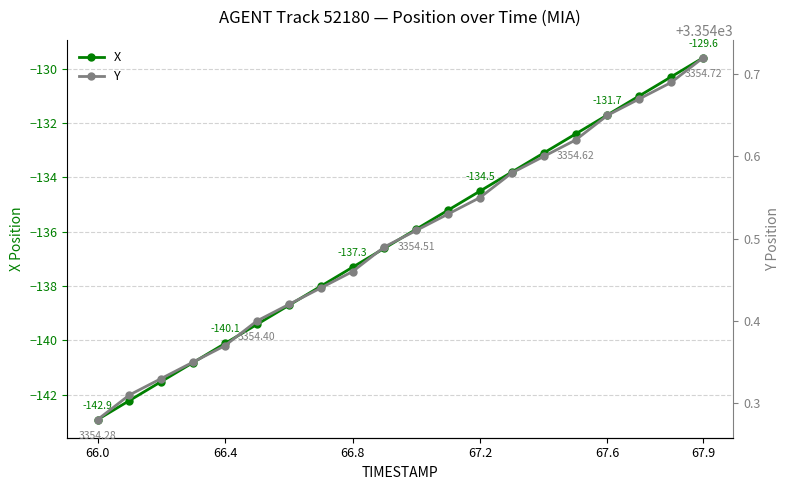

True or false: X and Y intersect in this chart.

False